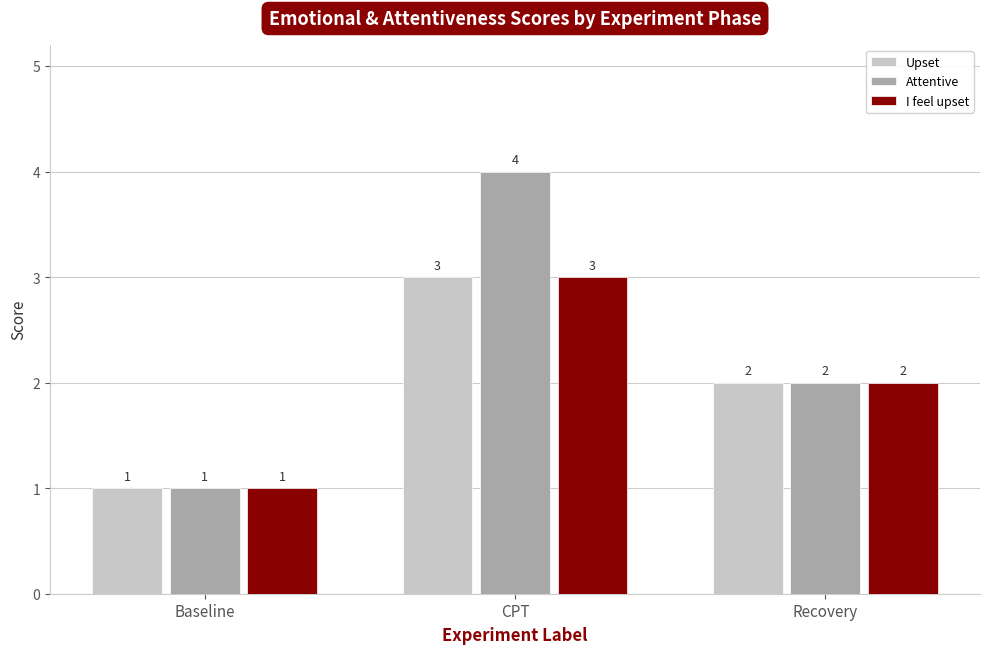

Which series has the largest range (max minus min)?

Attentive